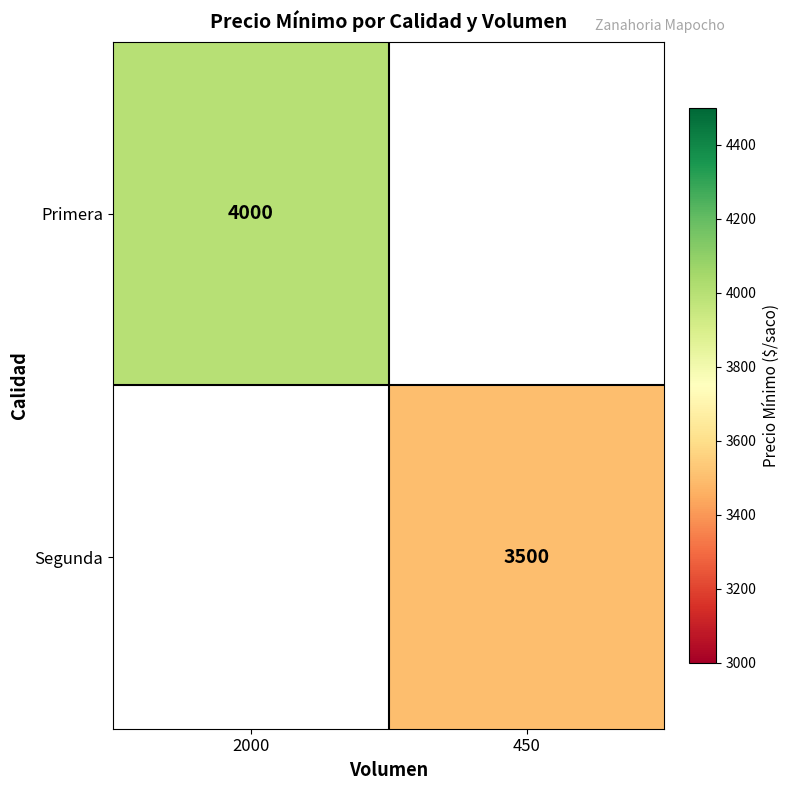

Between 450 and 2000, which is larger?

2000